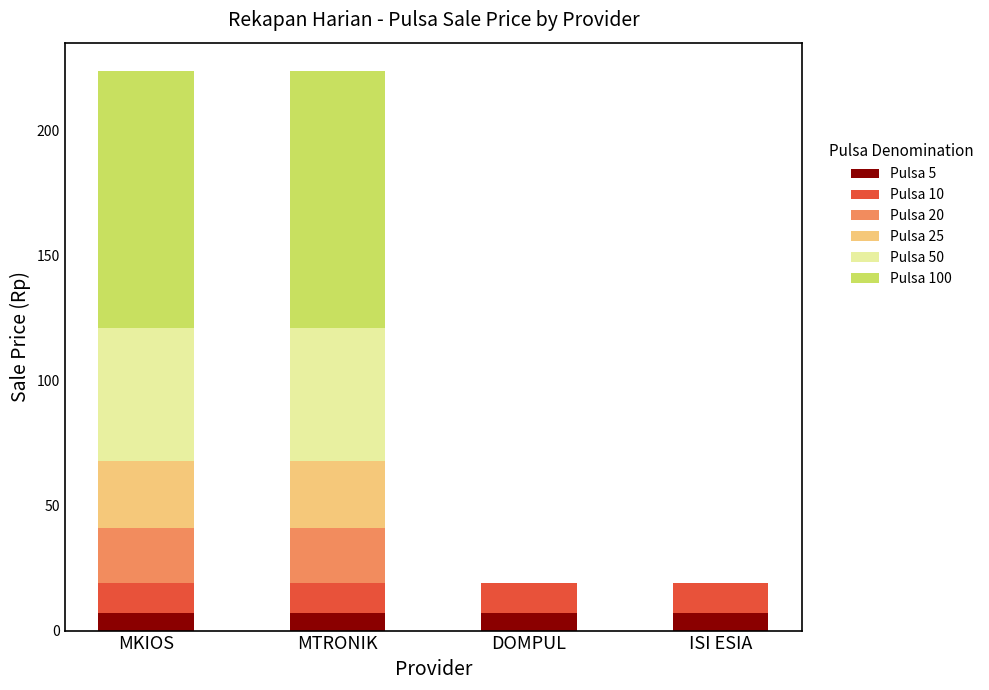

The Pulsa 5 series shows 7 at MKIOS. True or false?

True